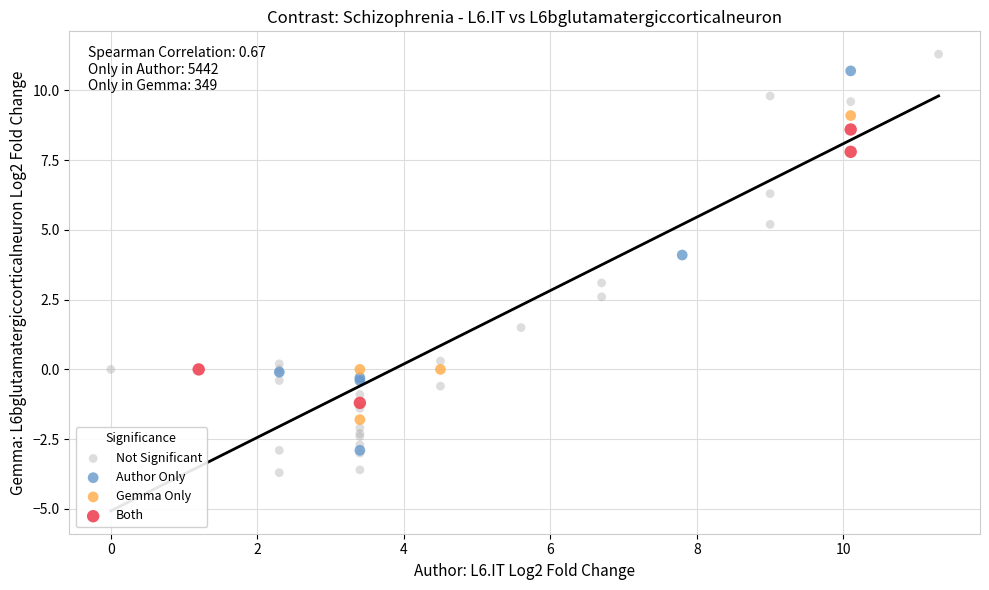

Which series reaches the minimum Y coordinate?

Not Significant